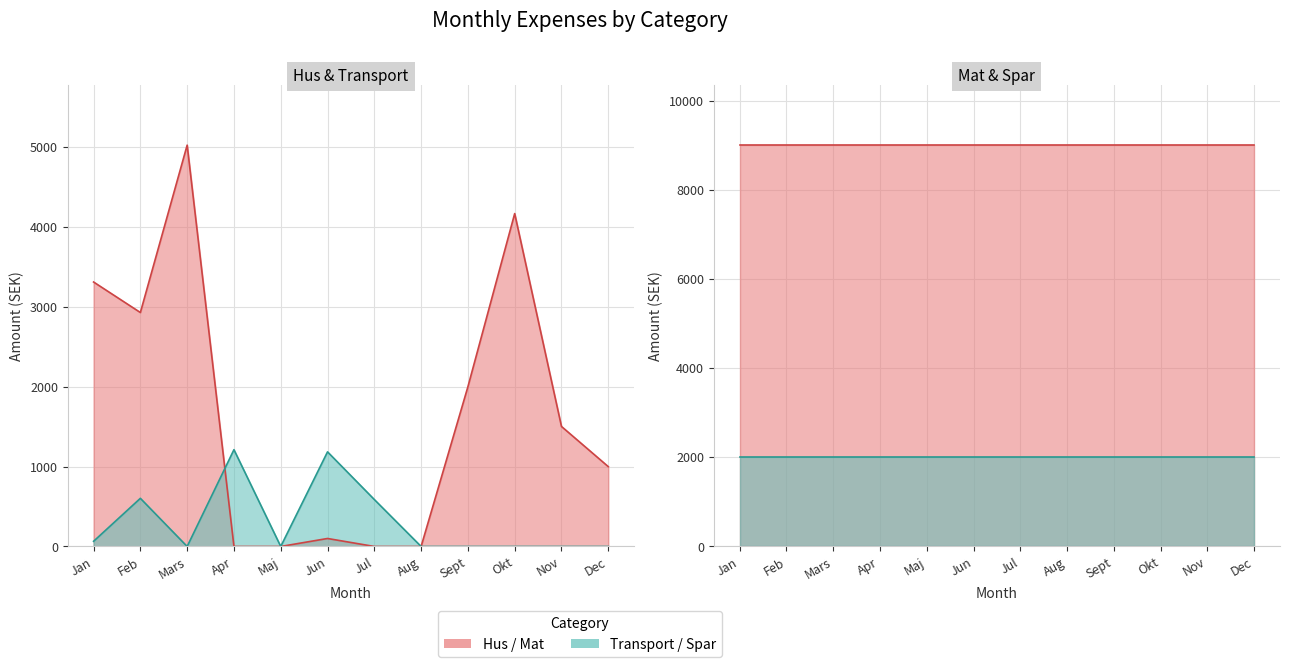

List the series in order of their peak value, highest first.

Hus, Transport